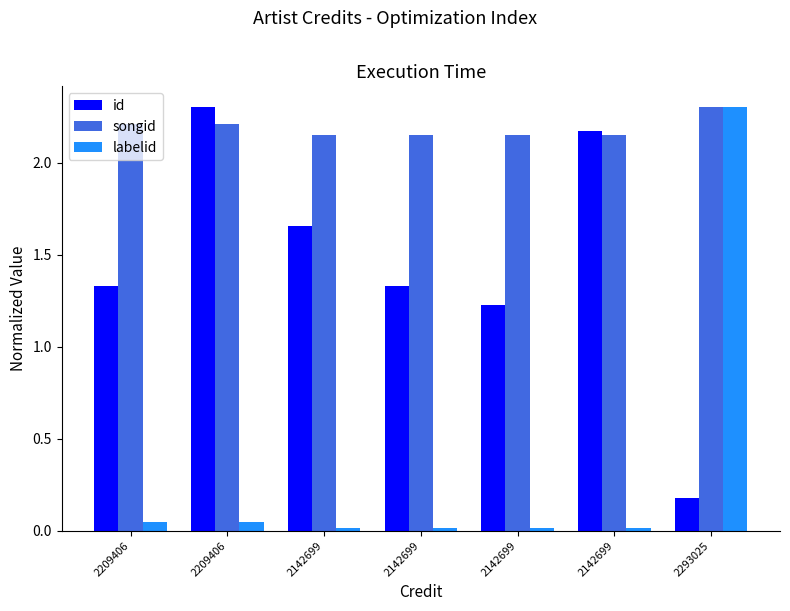

What is the average value of the songid series?

2.2